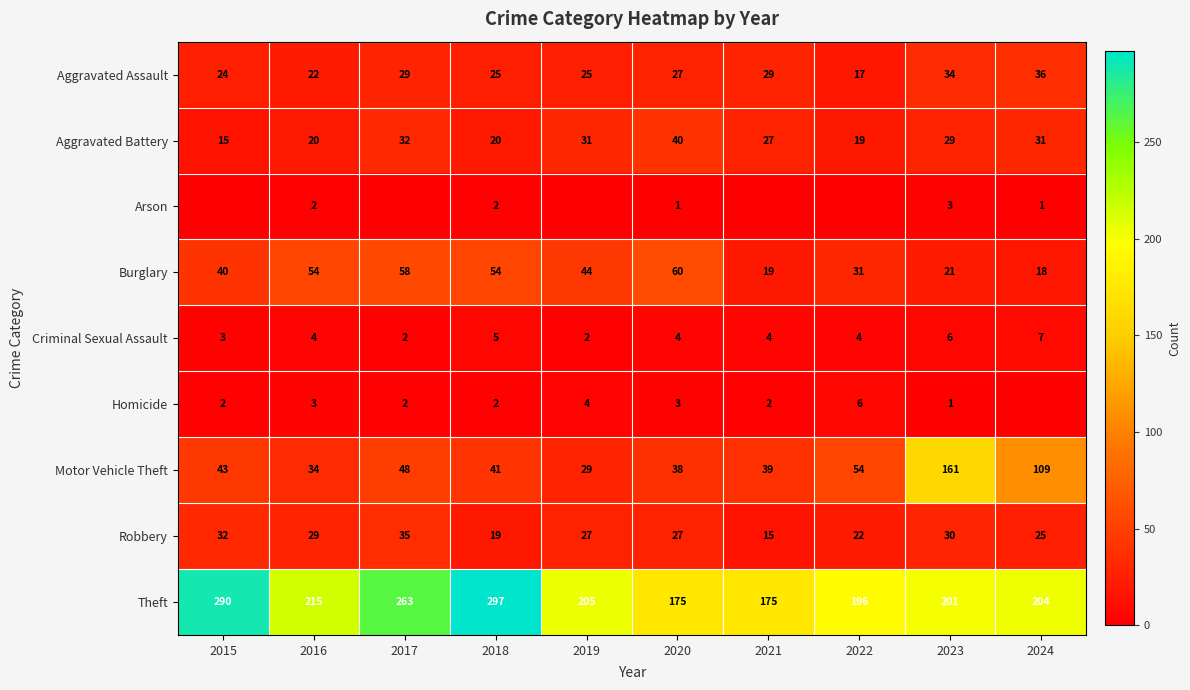

What is the maximum value for Criminal Sexual Assault?

7